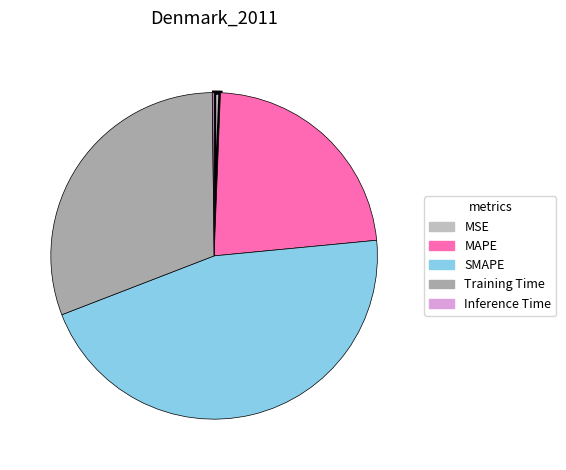

Does MSE account for over 50% of the chart?

No